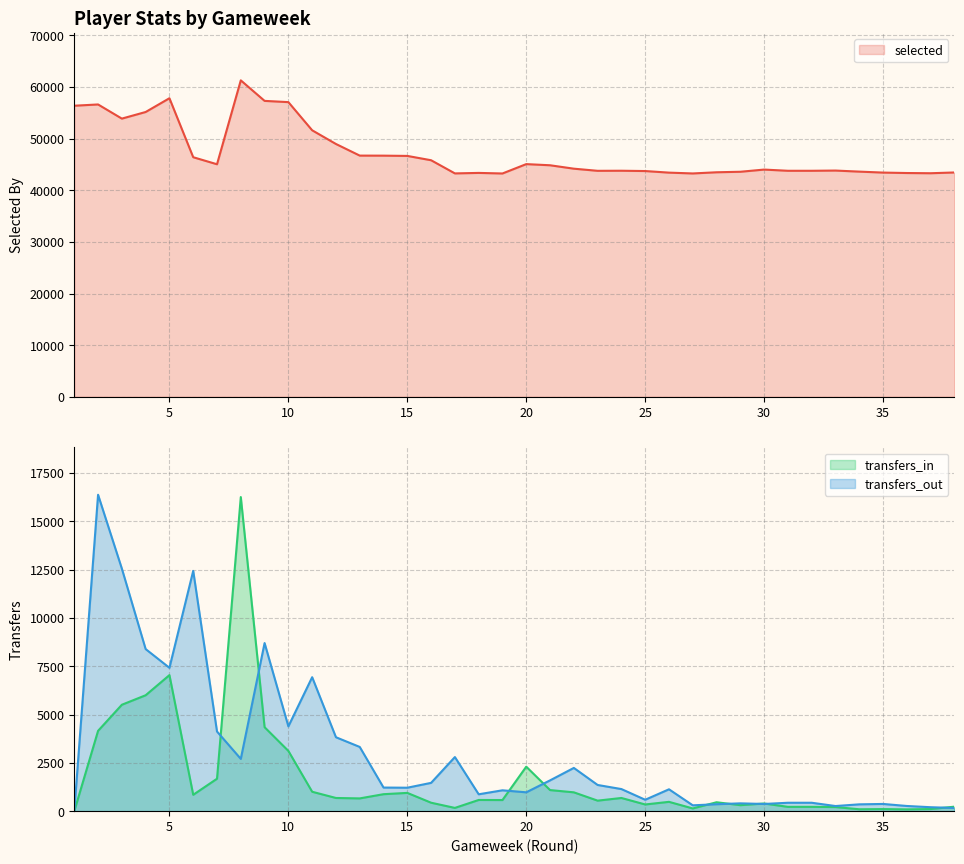

True or false: transfers_out has more than 1 interior local peaks.

True